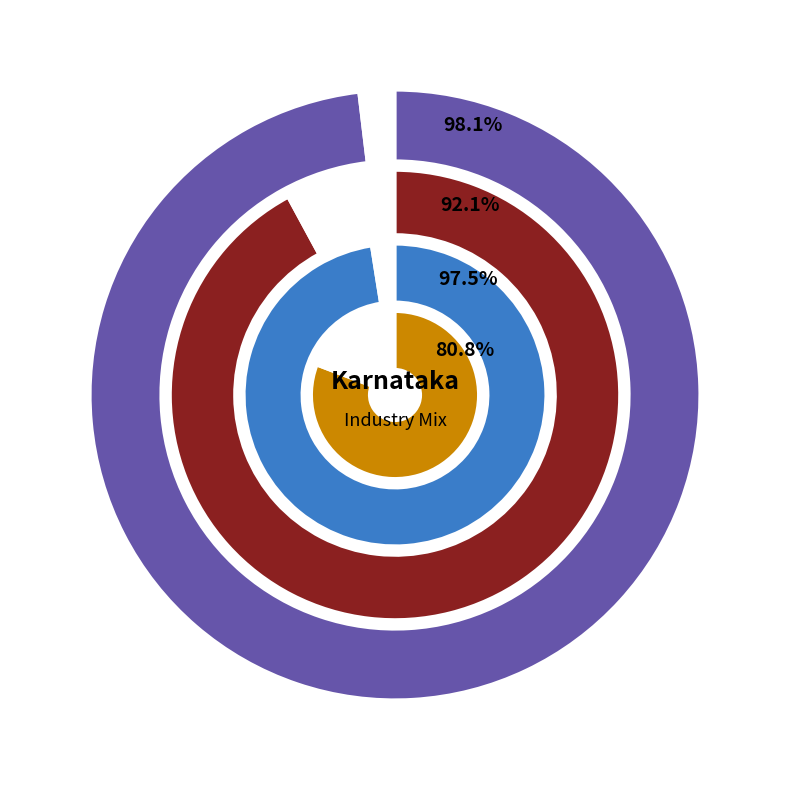

What is the smallest slice in the pie chart?

Transport and Mail